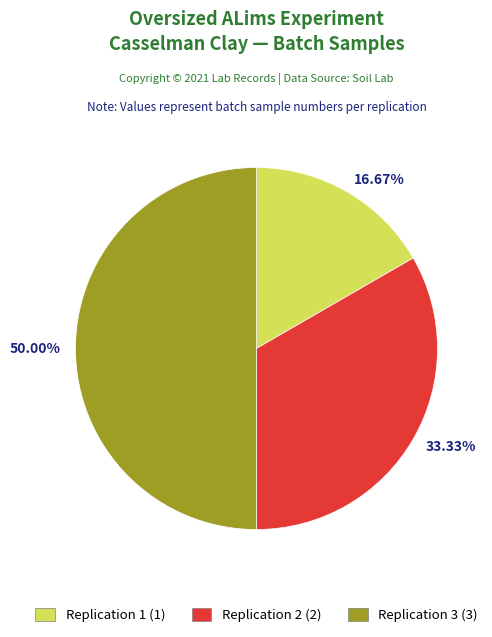

Rank the categories by value from highest to lowest.

Replication 3 (3), Replication 2 (2), Replication 1 (1)